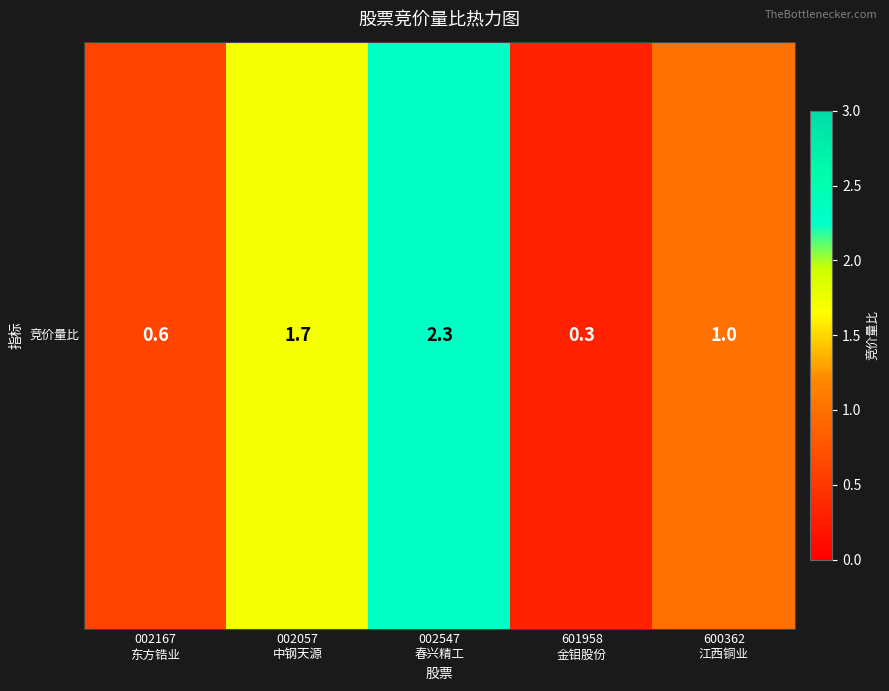

Reading left to right, what are all the values shown in this chart?

0.6	1.7	2.3	0.3	1.0